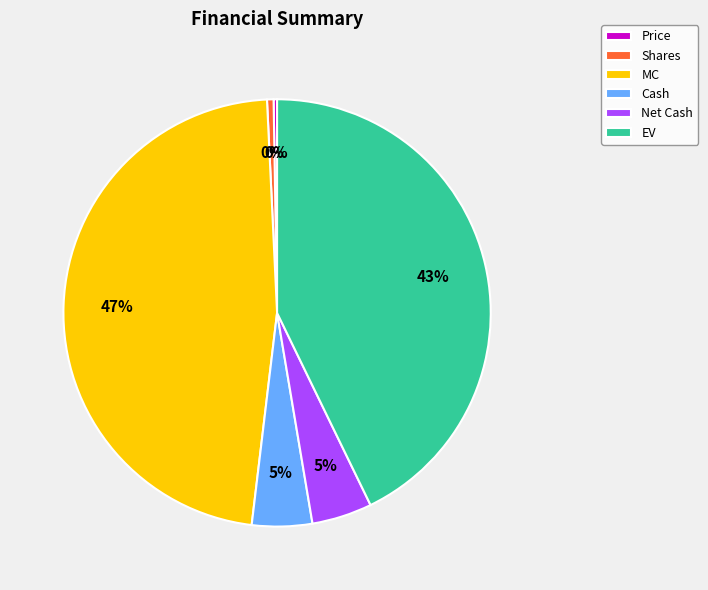

To the nearest percent, what portion does Cash represent?

5%